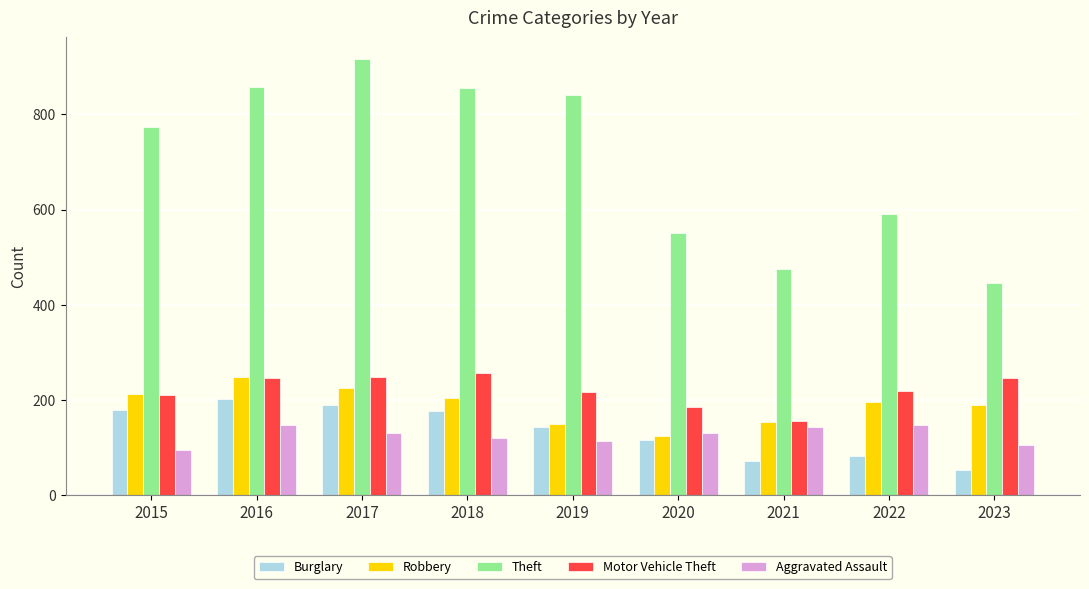

What is the difference between the maximum and second lowest values in the Robbery series?

97